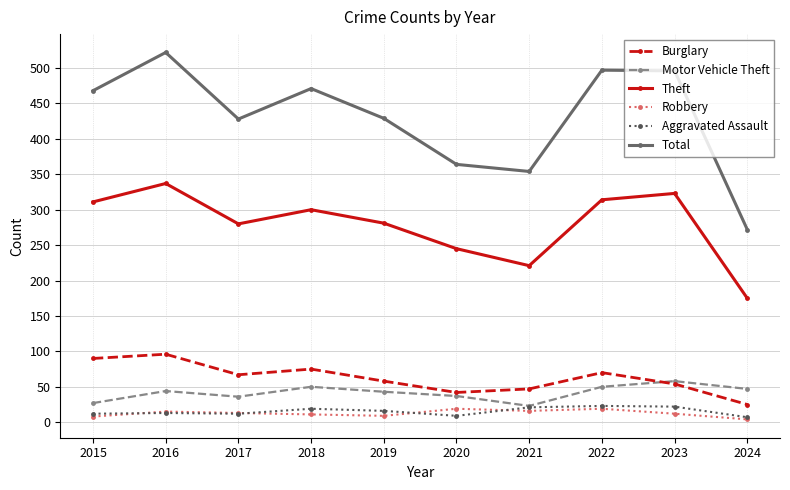

At which category is the sum across all series the highest?

2016